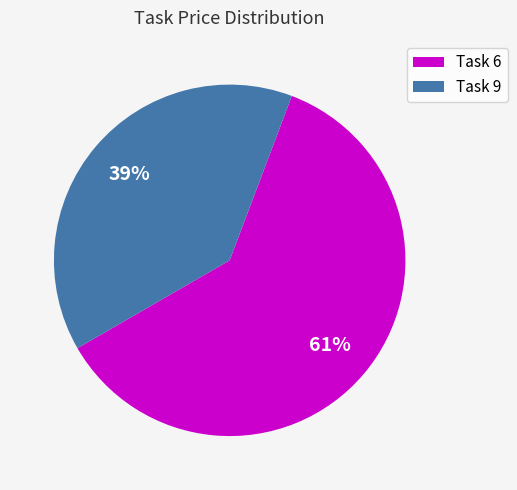

Combined, do Task 9 and Task 6 account for over 50%?

Yes